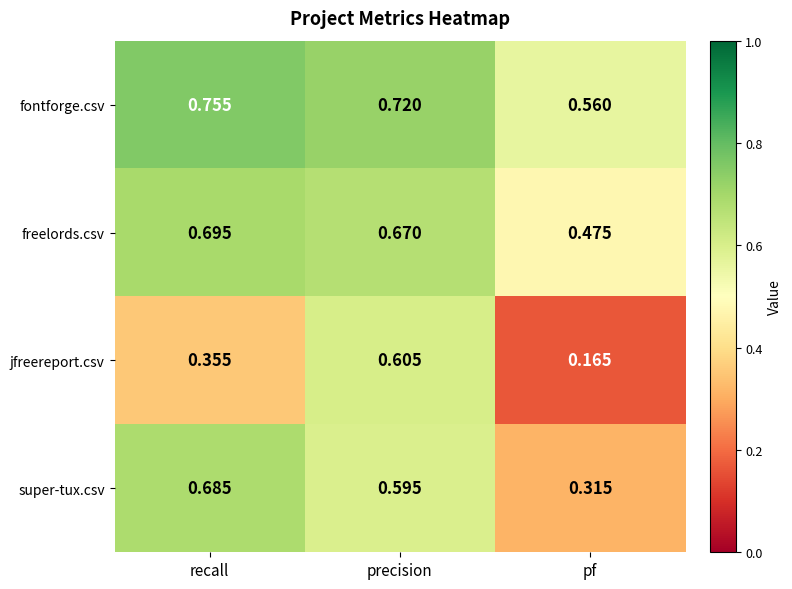

At precision, list the series in order from largest to smallest.

fontforge.csv, freelords.csv, jfreereport.csv, super-tux.csv